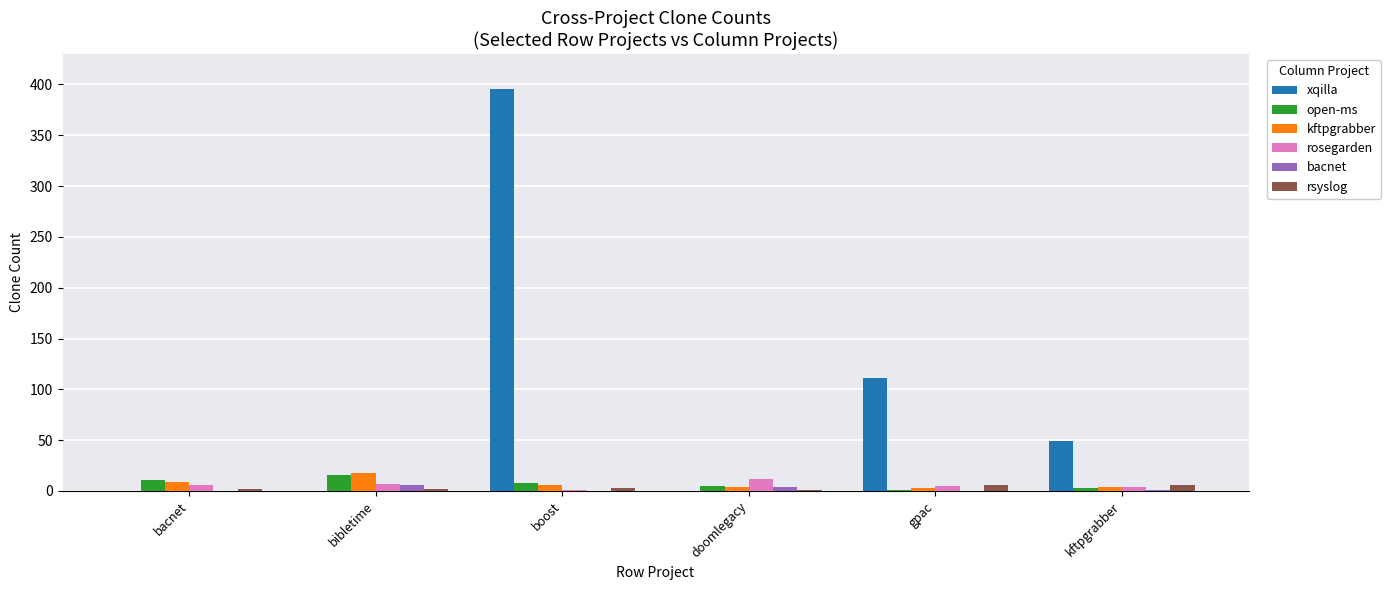

Which series has the largest total across all categories?

xqilla